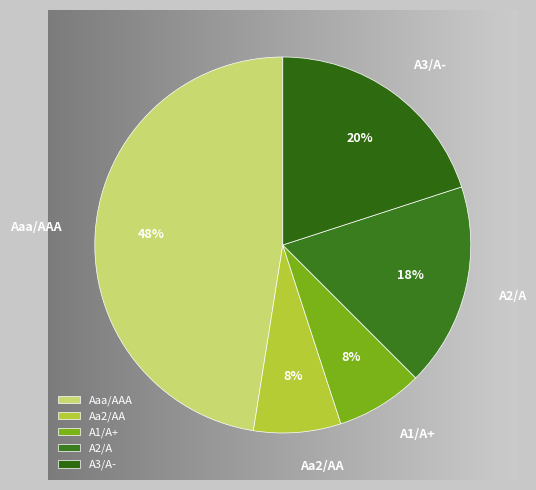

Is there any slice that represents more than half of the pie?

No